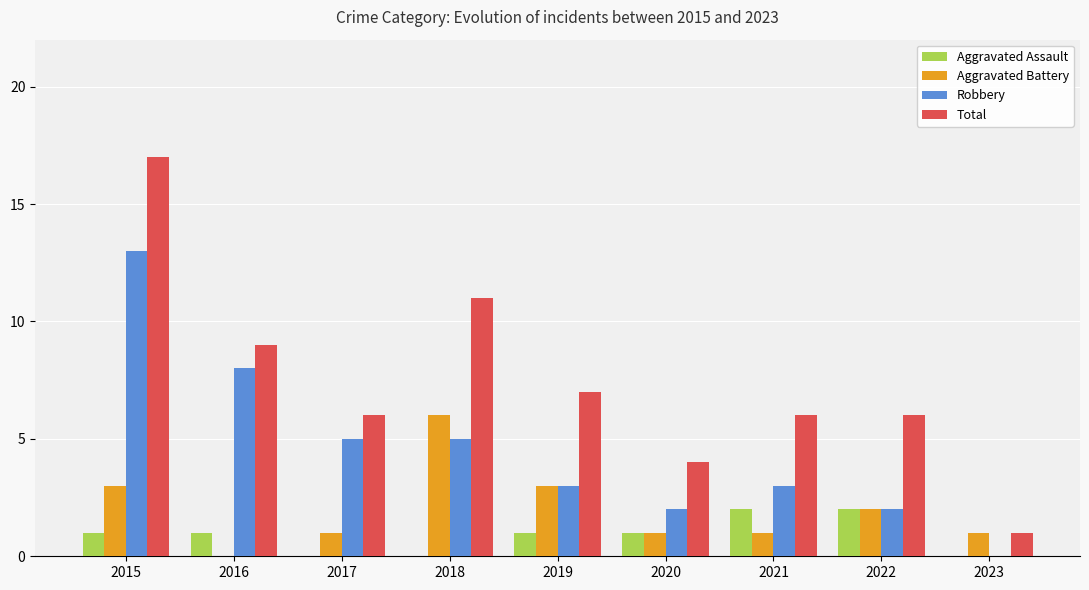

Which series has the largest total across all categories?

Total